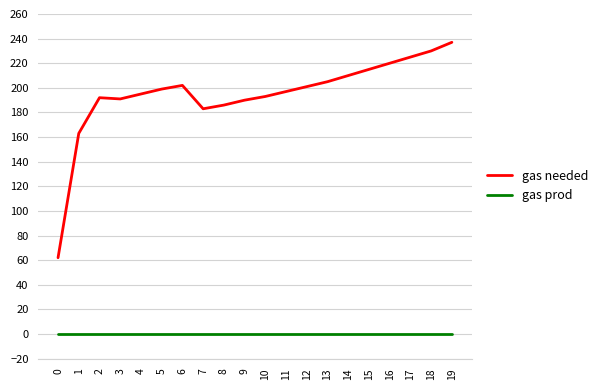

True or false: gas prod has a value of 0 at 6.

True